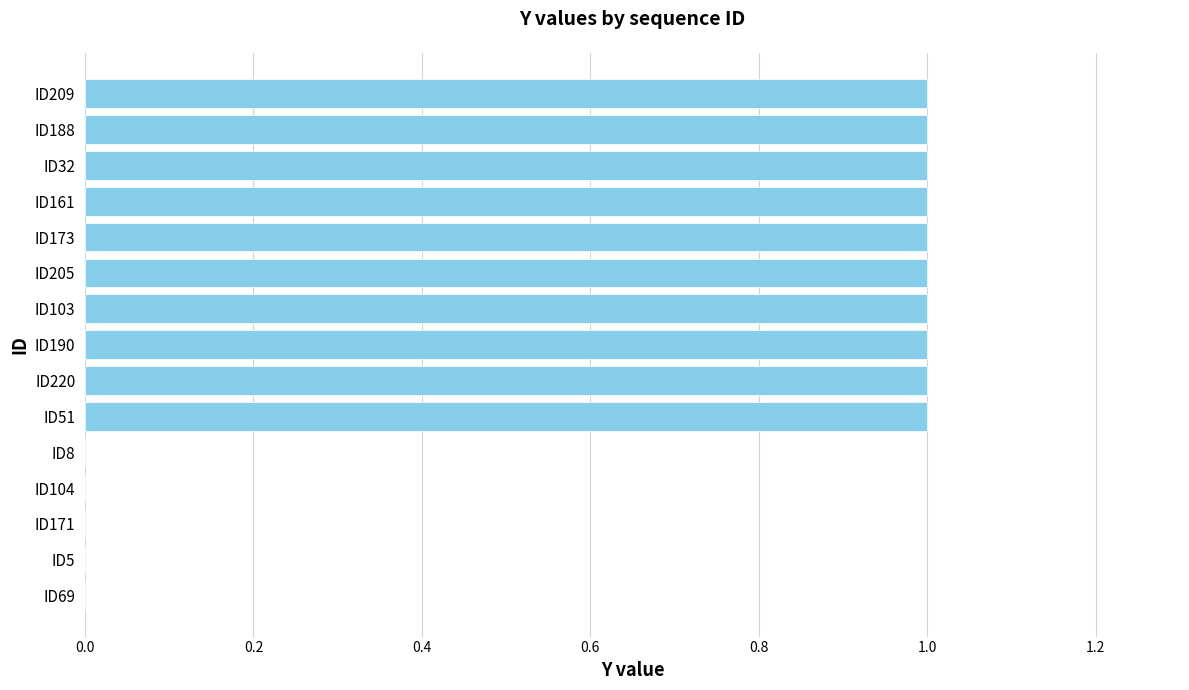

Count the number of data series in this chart.

1